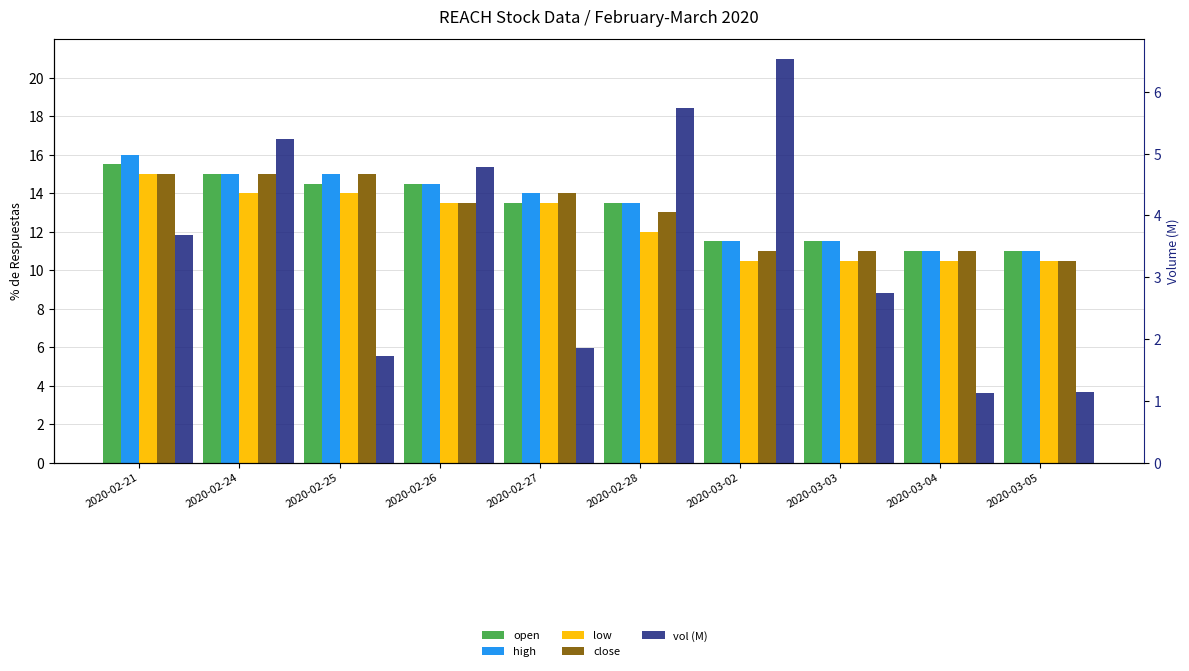

At how many categories does at least one series exceed 10?

10